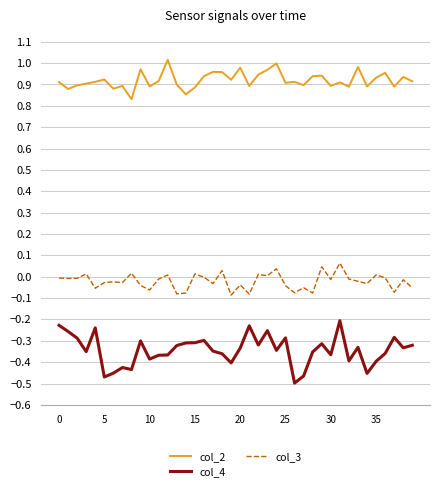

What are all the series names shown in the legend?

col_2, col_4, col_3